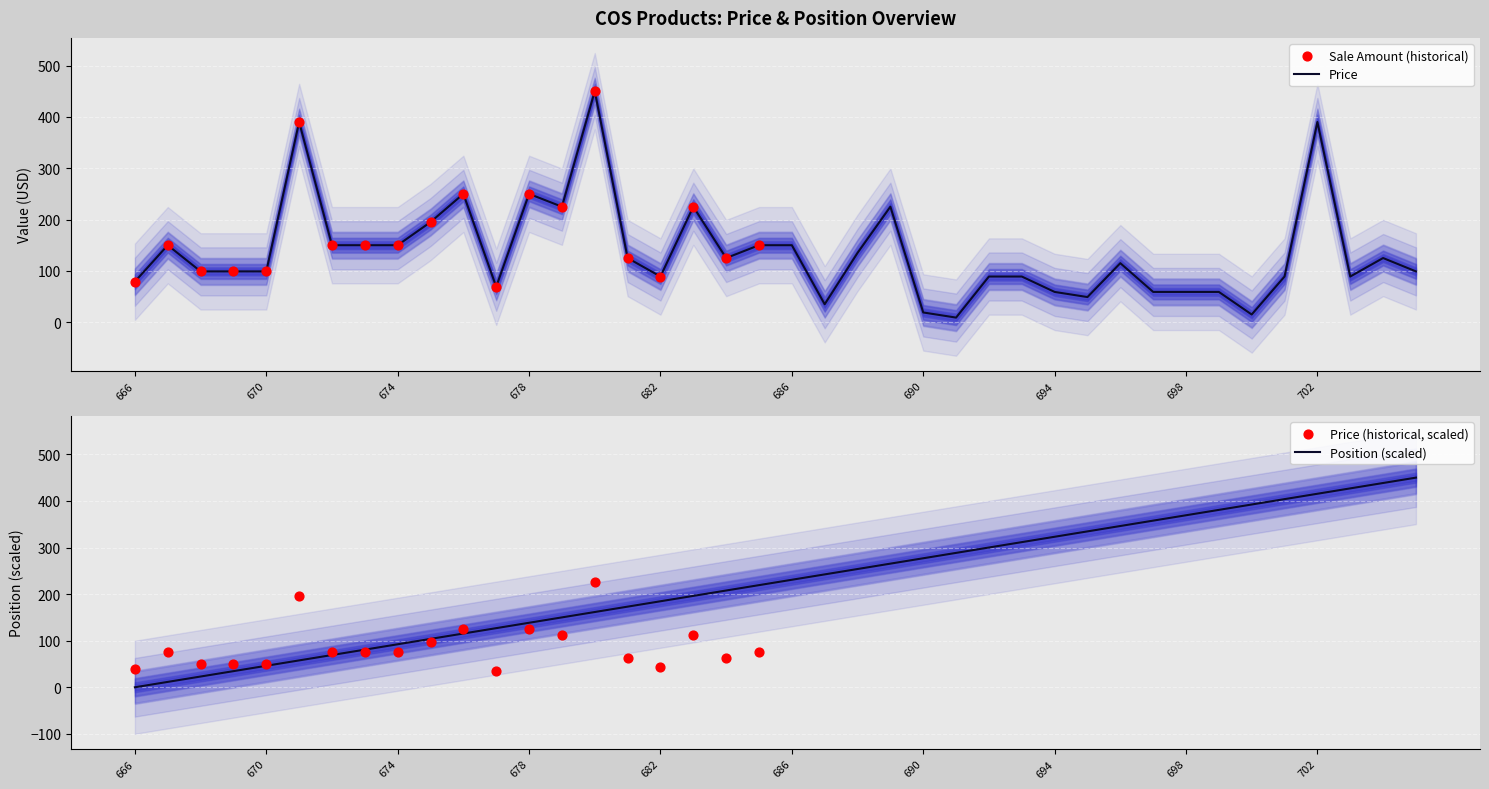

Is the value of Price at 700 greater than the value of Position at 683?

No